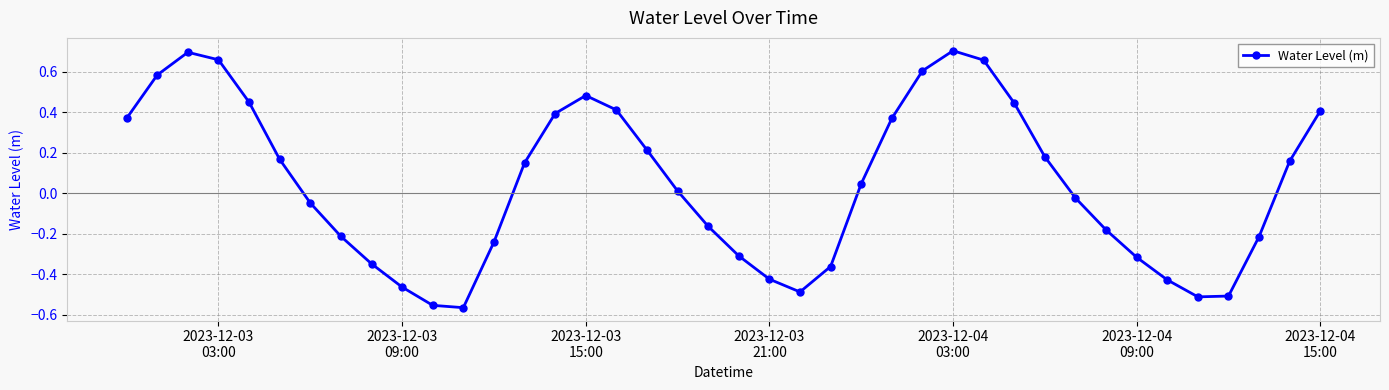

How many interior local valleys (lower than both neighbors) does the data have?

3